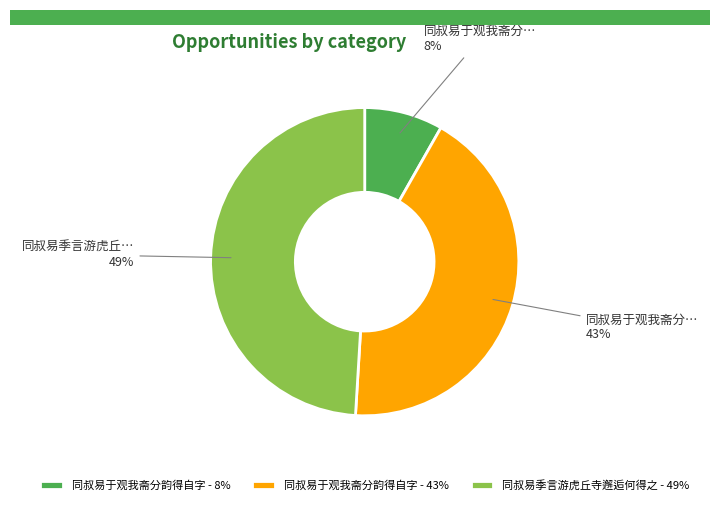

Count the number of slices in the pie.

3